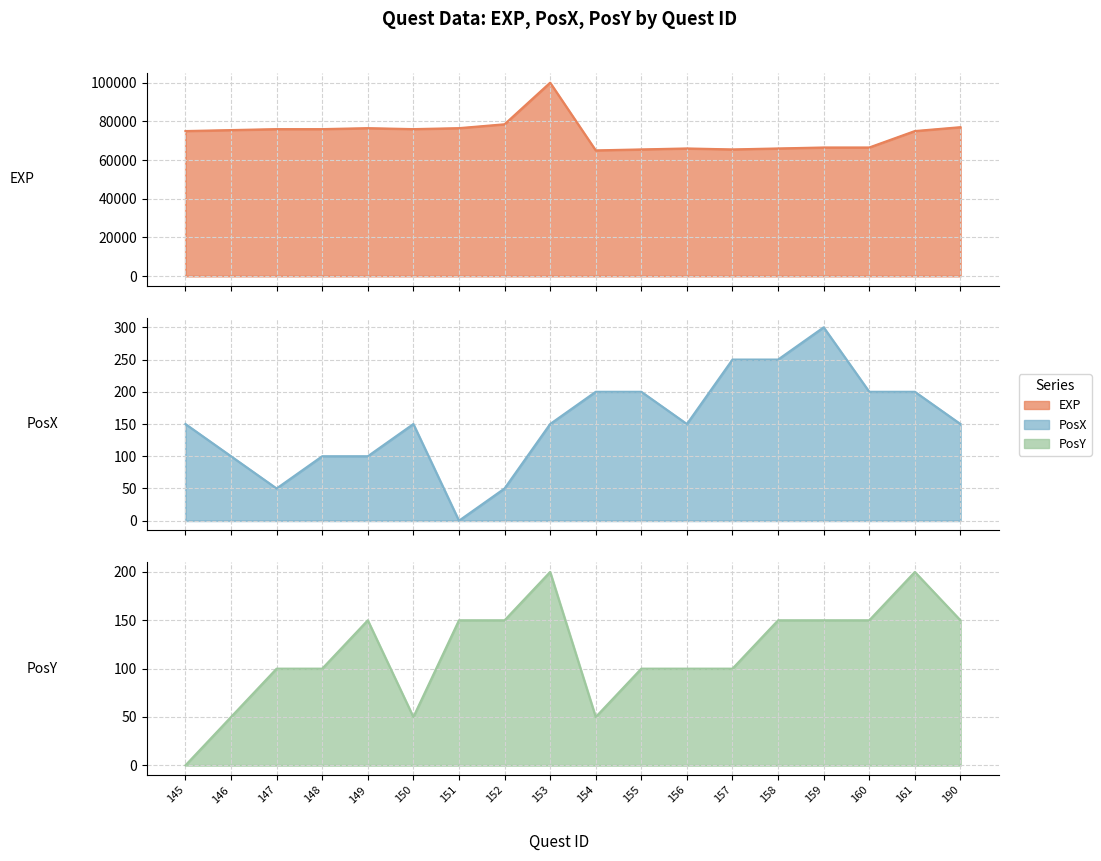

Reading left to right, what are all the values shown in this chart?

EXP: 75000	75500	76000	76000	76500	76000	76500	78500	100000	65000	65500	66000	65500	66000	66500	66500	75000	77000
PosX: 150	100	50	100	100	150	0	50	150	200	200	150	250	250	300	200	200	150
PosY: 0	50	100	100	150	50	150	150	200	50	100	100	100	150	150	150	200	150